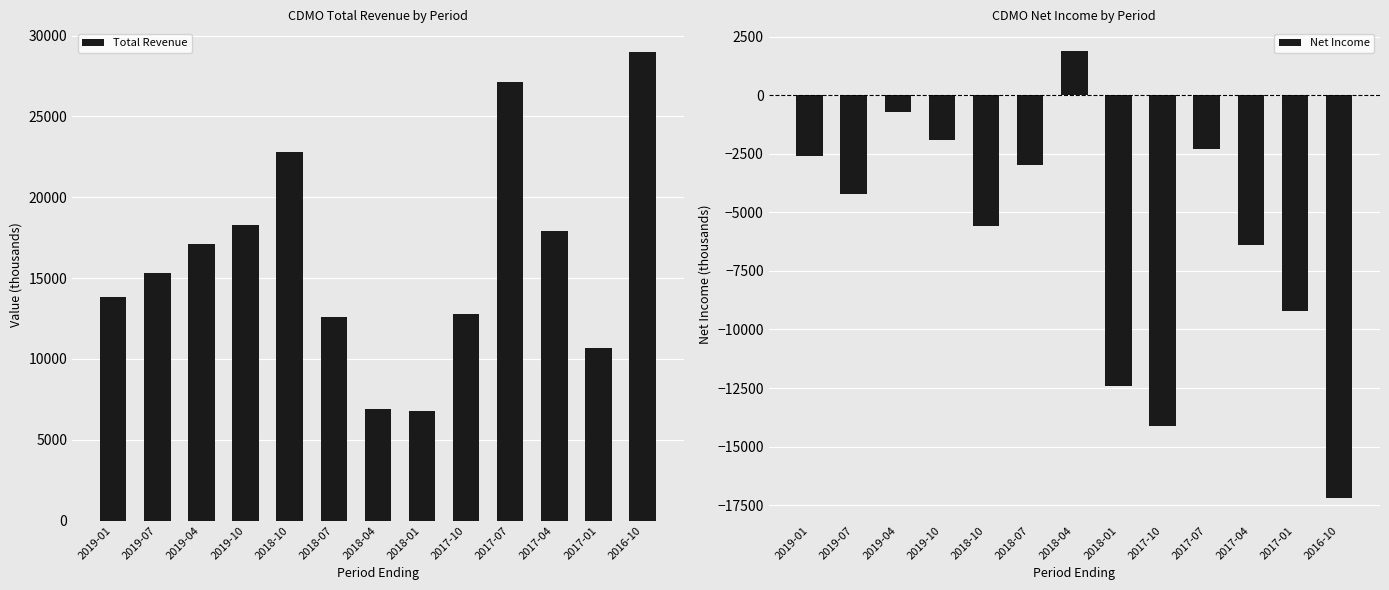

How many values in the Total Revenue series are below 15300?

6